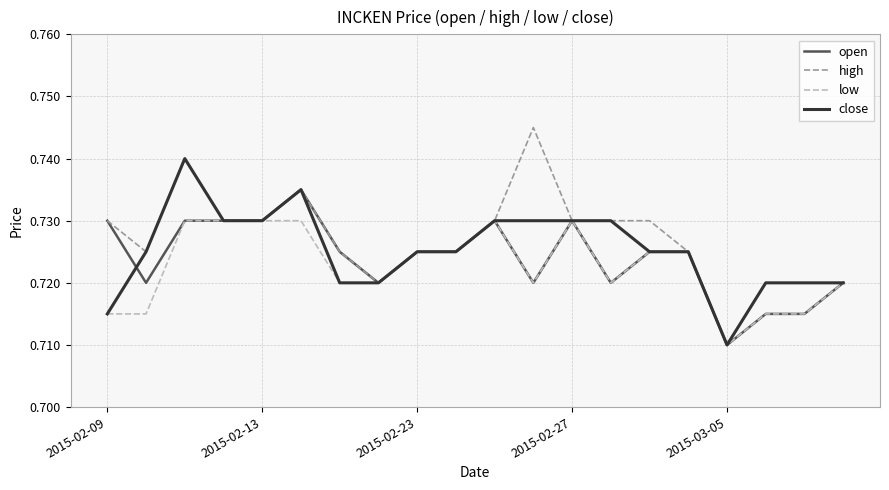

List the series in order of their peak value, lowest first.

low, open, close, high